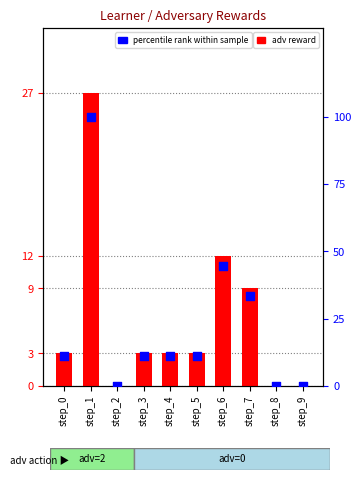

Which series has the largest total across all categories?

percentile rank